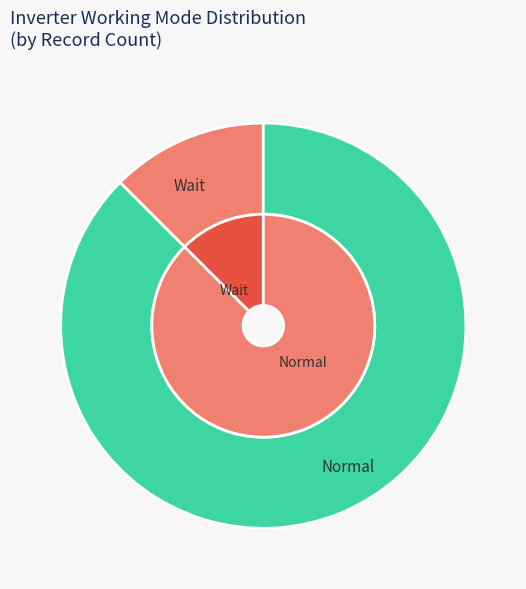

What is the majority slice?

Normal